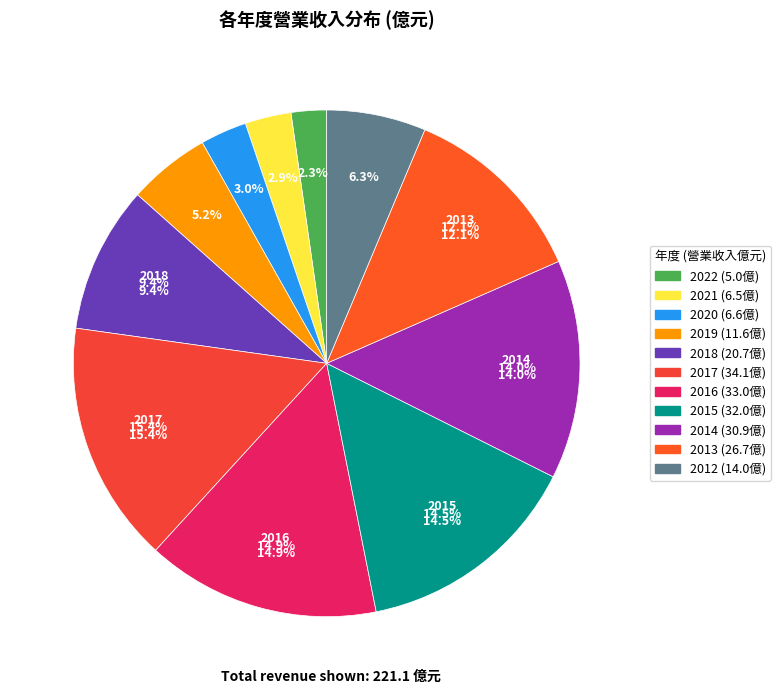

Does any single category account for the majority?

No